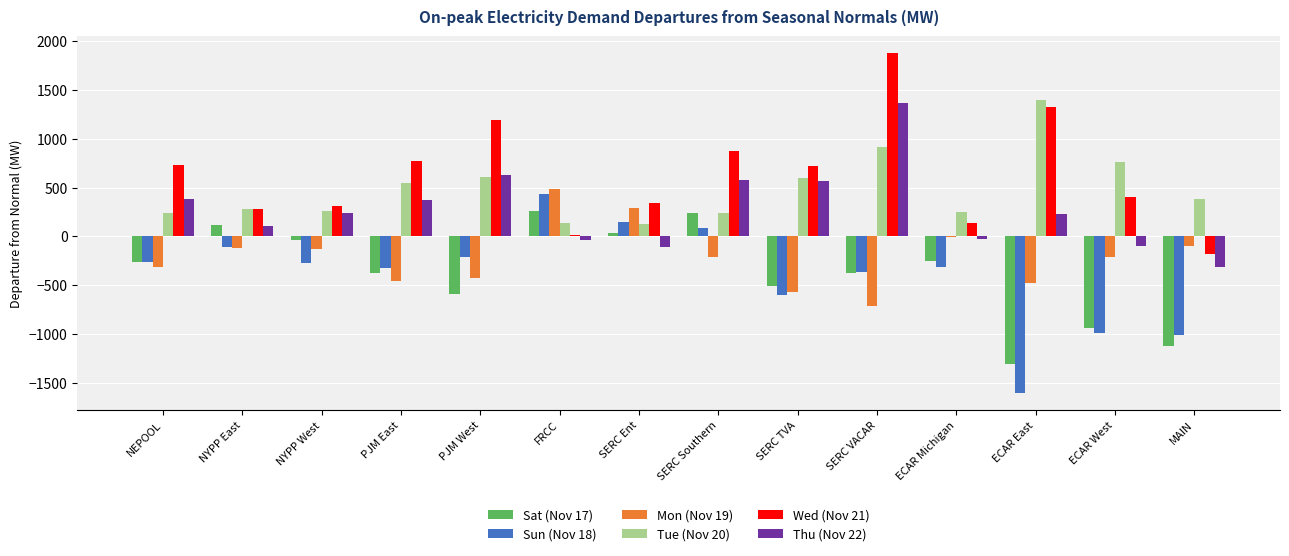

What is the approximate value of Tue (Nov 20) at NYPP West?

261.2